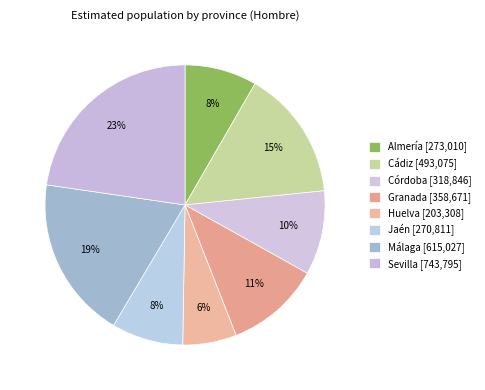

Does Cádiz represent more than half of the total?

No